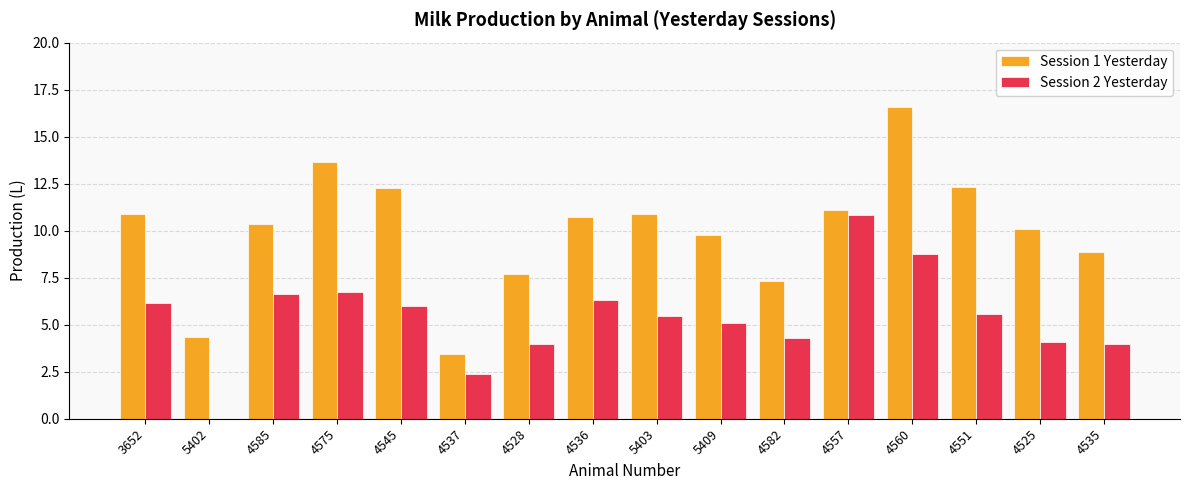

Is the value of Session 2 Yesterday at 4535 greater than the value of Session 1 Yesterday at 4585?

No